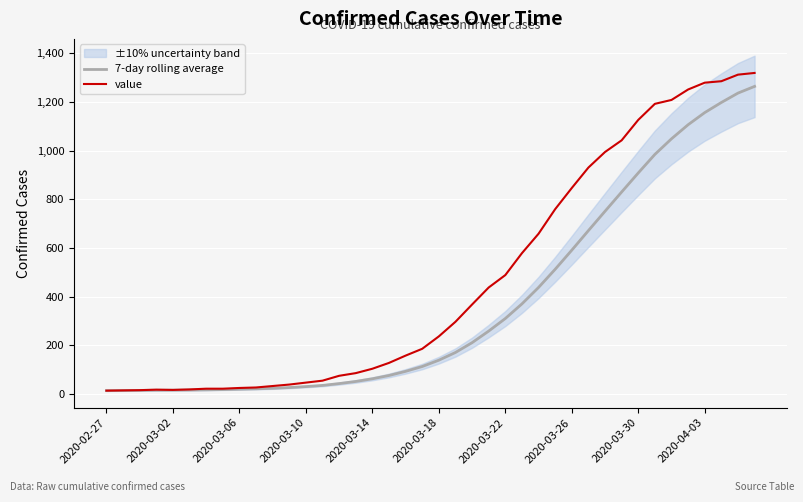

What value does the value series have at 25?

578.0